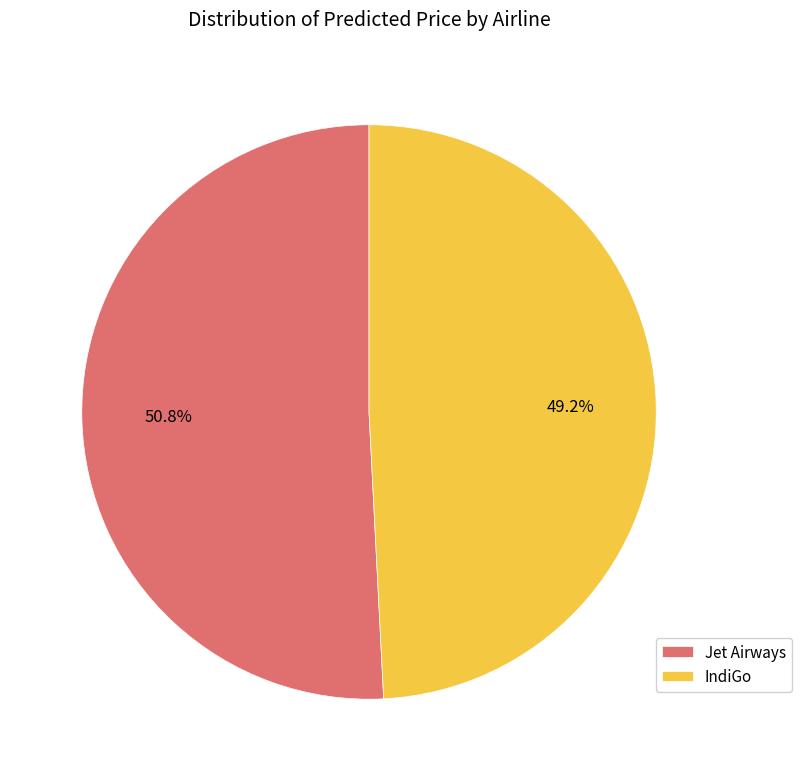

Is the sum of Jet Airways and IndiGo greater than half?

Yes